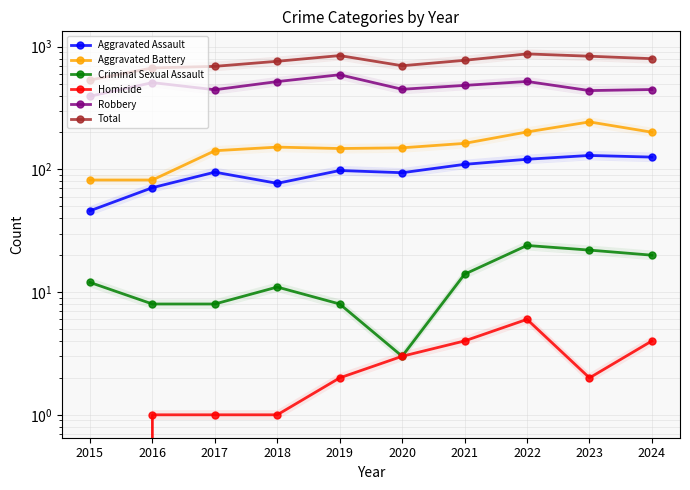

How many lines are shown in the chart?

6